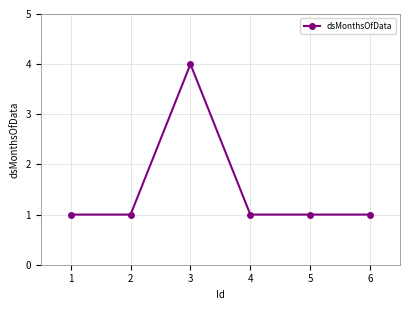

What is the value of the 5th point from the left?

1